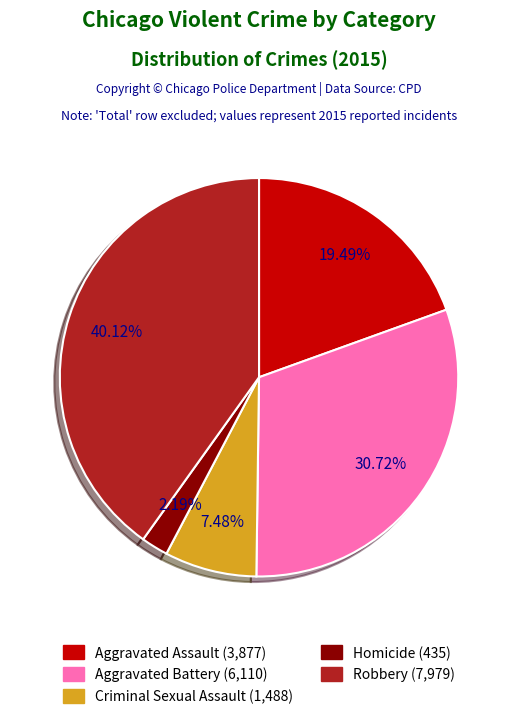

What percentage do Aggravated Assault and Aggravated Battery together represent?

50.2%